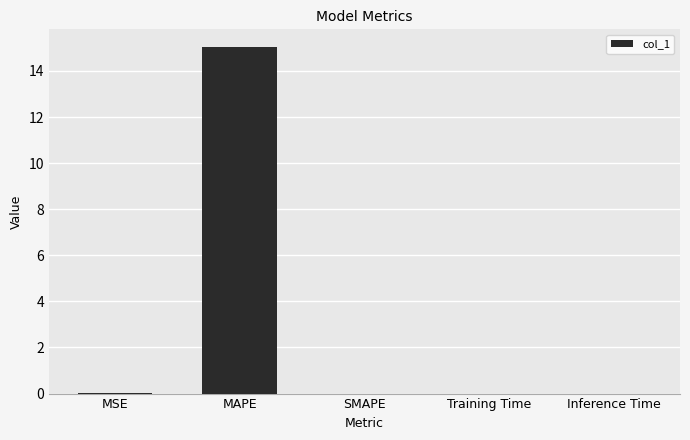

What is the maximum value shown in the chart?

15.1